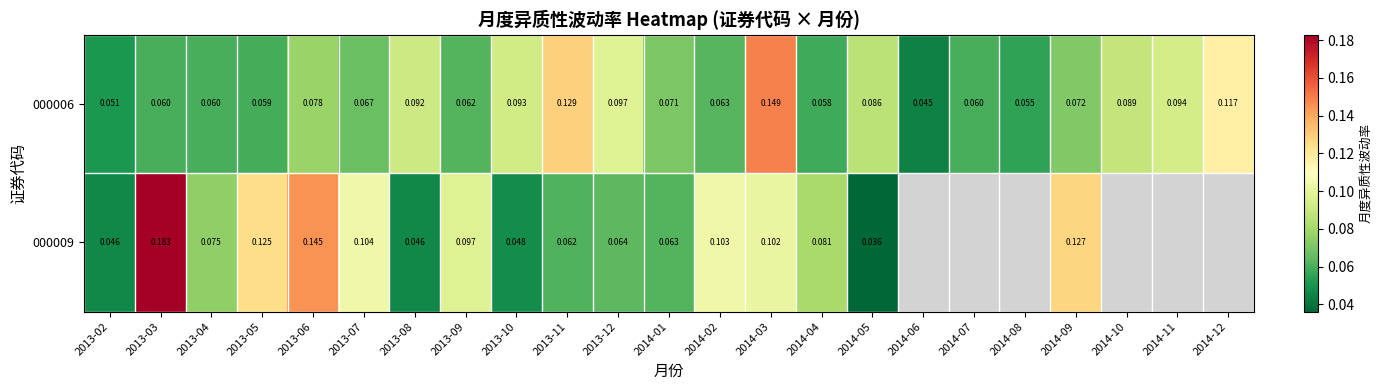

Is the value of 000006 at 2014-05 greater than the value of 000009 at 2013-08?

Yes